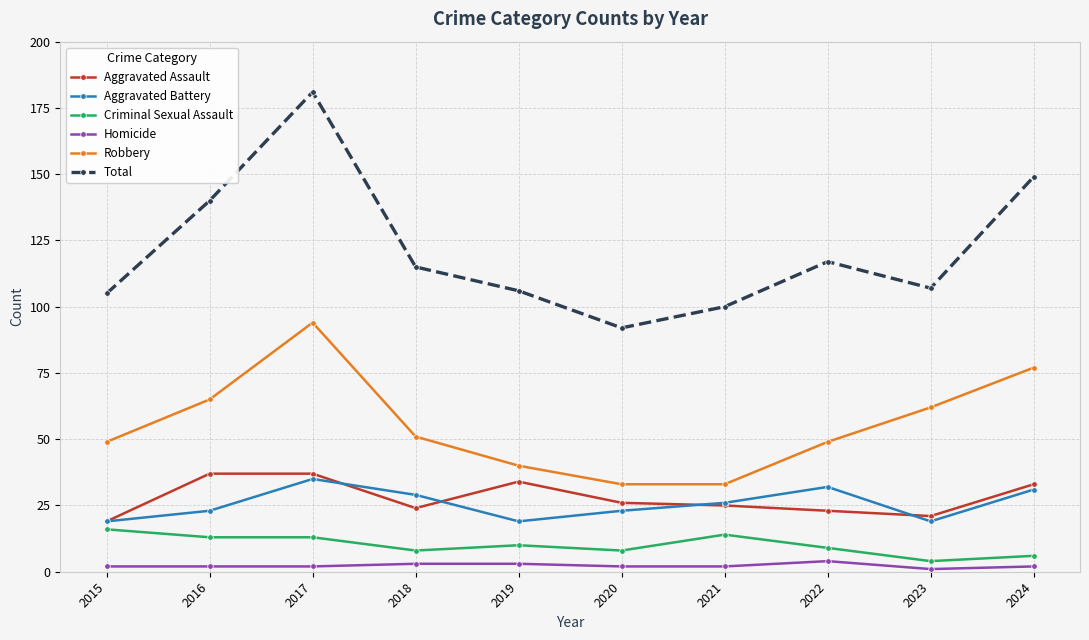

How many lines are shown in the chart?

6